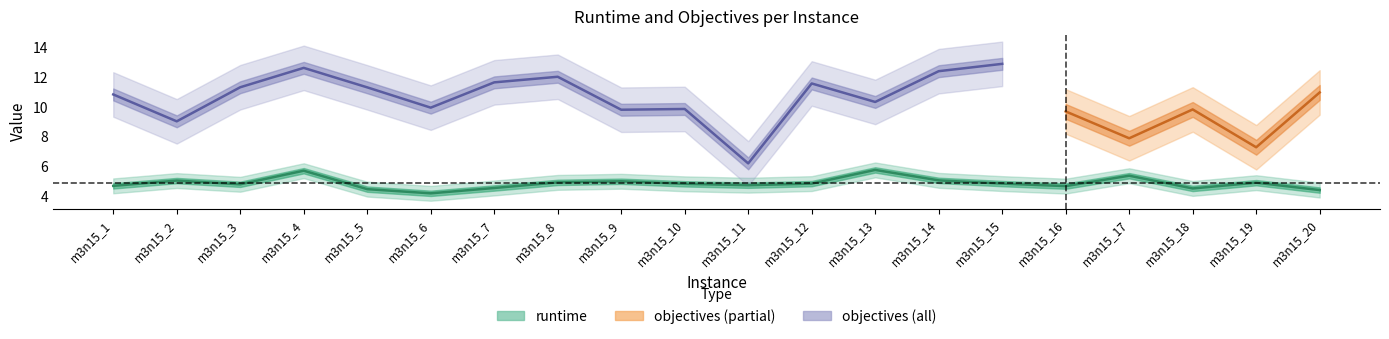

True or false: there are more than 1 points higher than both neighbors.

True